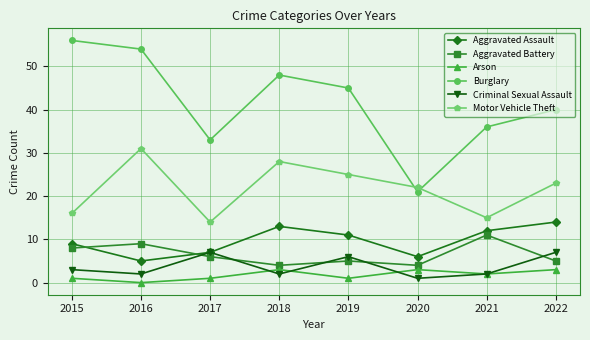

Between 2017 and 2020, which series saw the biggest shift?

Burglary